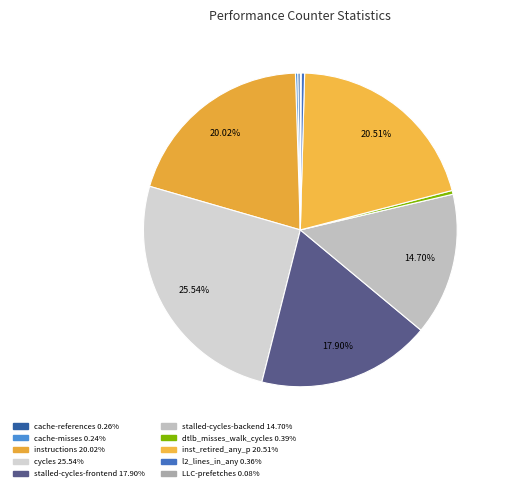

Which category has the smallest portion of the pie?

LLC-prefetches